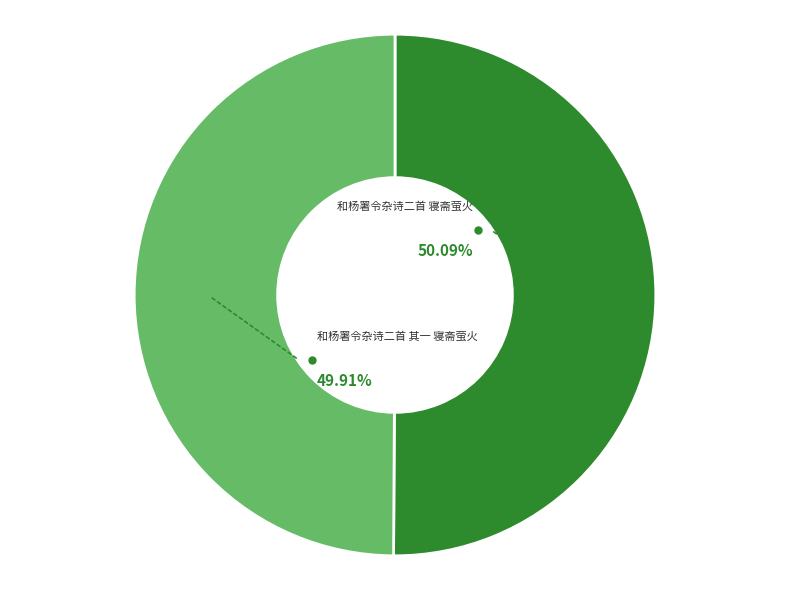

Does any single category account for the majority?

Yes